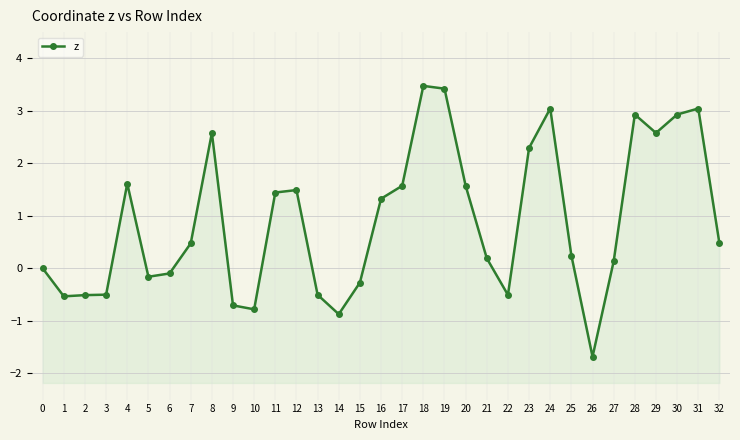

Is it true that the value at 18 is 3.5?

True